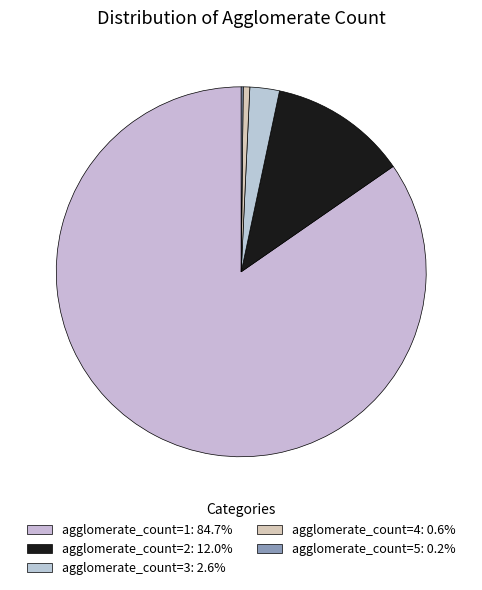

How many slices are in this pie chart?

5